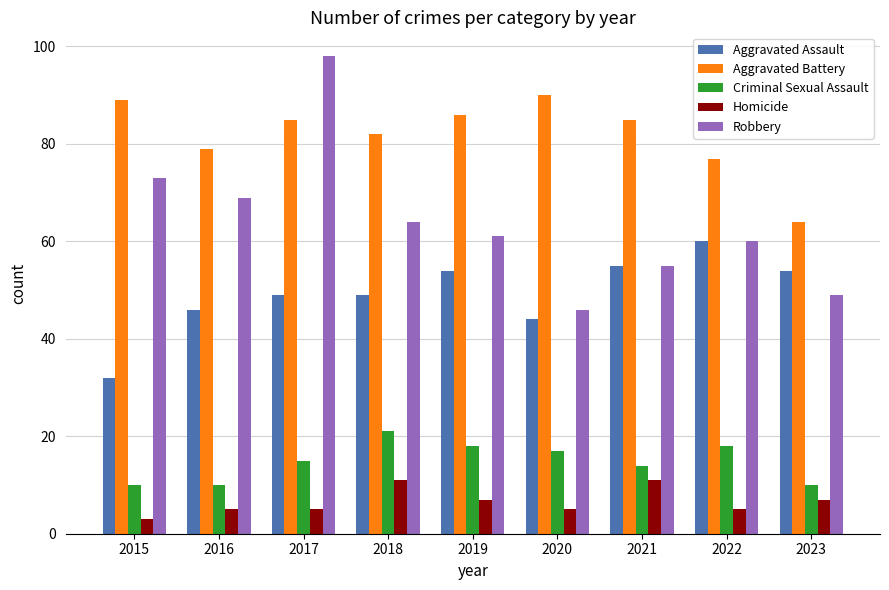

The Aggravated Battery series shows 110 at 2016. True or false?

False